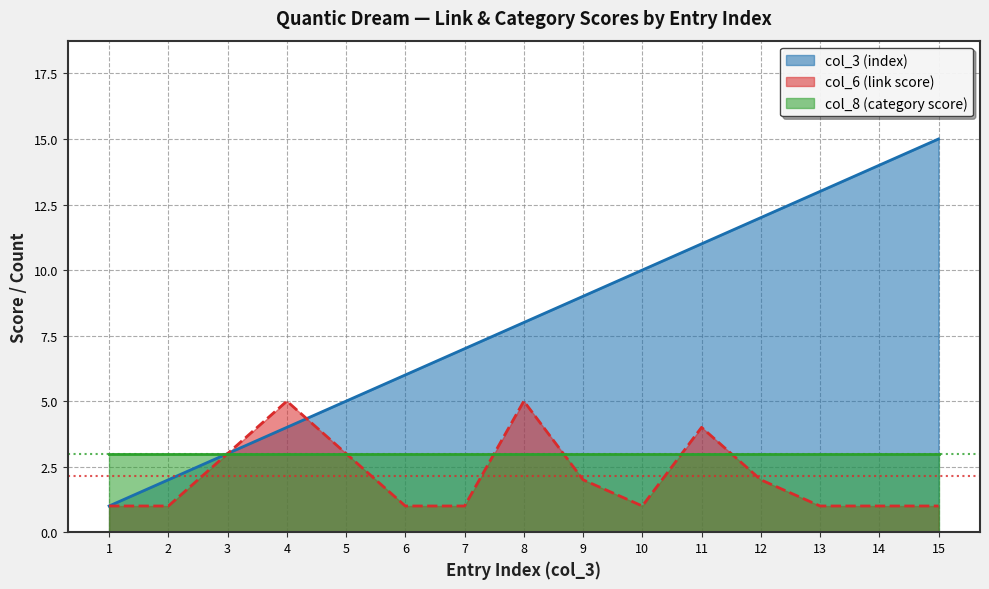

The value of col_3 (index) at 1 is 0. True or false?

False